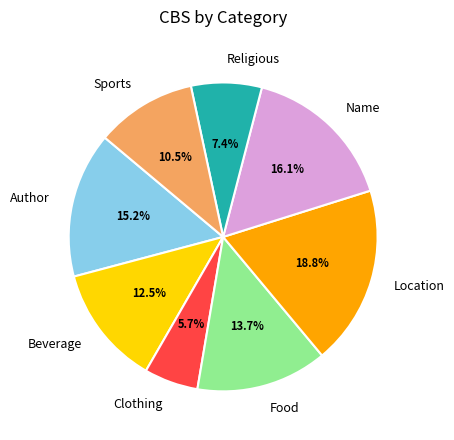

How many segments does this pie chart have?

8